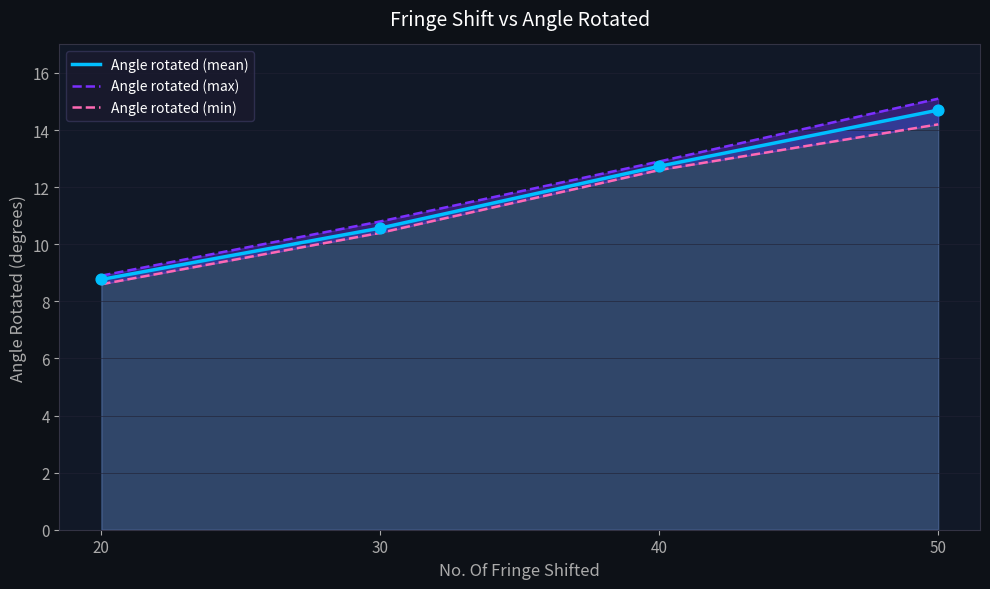

What is the total value across all series at 30?

31.8